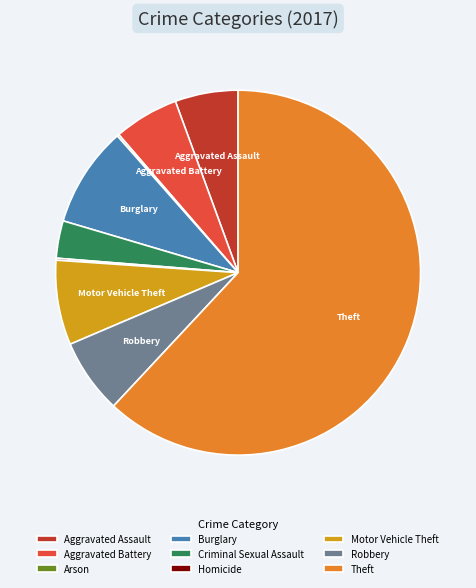

Which category has the biggest portion of the pie?

Theft